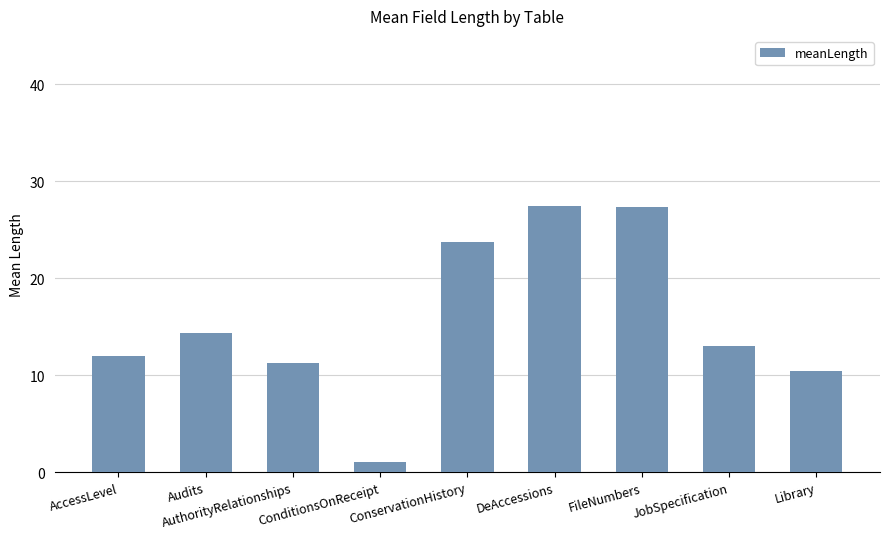

What is the change in value from AuthorityRelationships to ConditionsOnReceipt?

-10.3